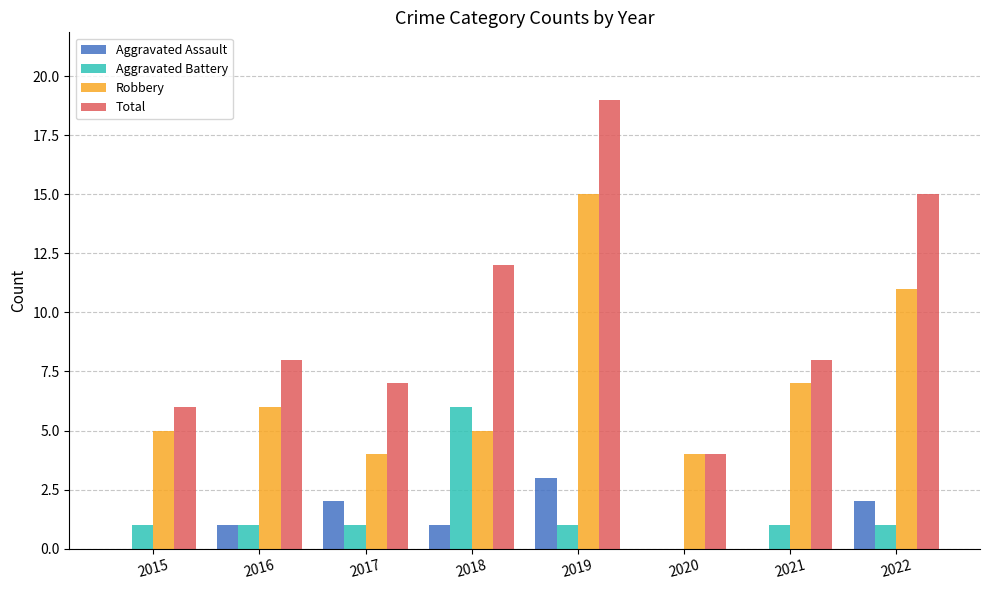

How many positive values does the Aggravated Battery series have?

7